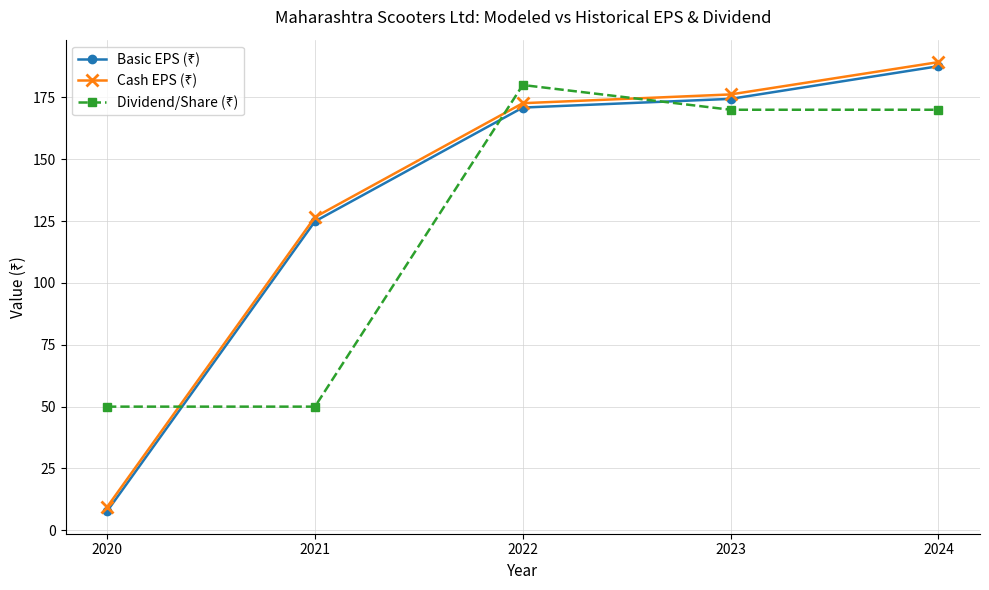

At how many categories does at least one series exceed 15?

5